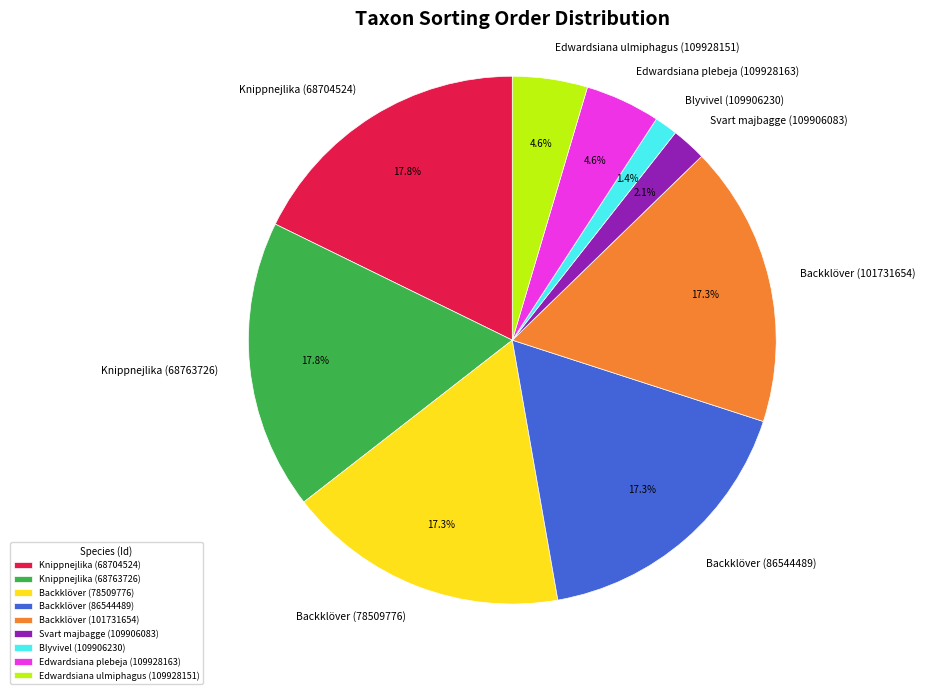

Between Blyvivel (109906230) and Knippnejlika (68704524), which is larger?

Knippnejlika (68704524)